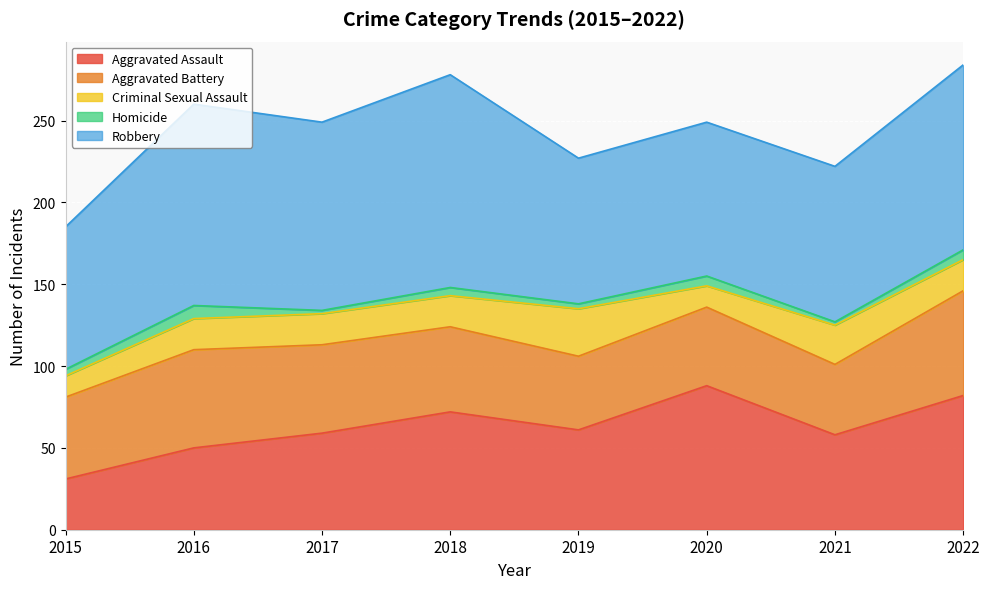

Reading right to left, transcribe all the data shown in this chart.

Aggravated Assault: 2022=82	2021=58	2020=88	2019=61	2018=72	2017=59	2016=50	2015=31
Aggravated Battery: 2022=64	2021=43	2020=48	2019=45	2018=52	2017=54	2016=60	2015=50
Criminal Sexual Assault: 2022=19	2021=24	2020=13	2019=29	2018=19	2017=19	2016=19	2015=13
Homicide: 2022=6	2021=2	2020=6	2019=3	2018=5	2017=2	2016=8	2015=4
Robbery: 2022=113	2021=95	2020=94	2019=89	2018=130	2017=115	2016=123	2015=87